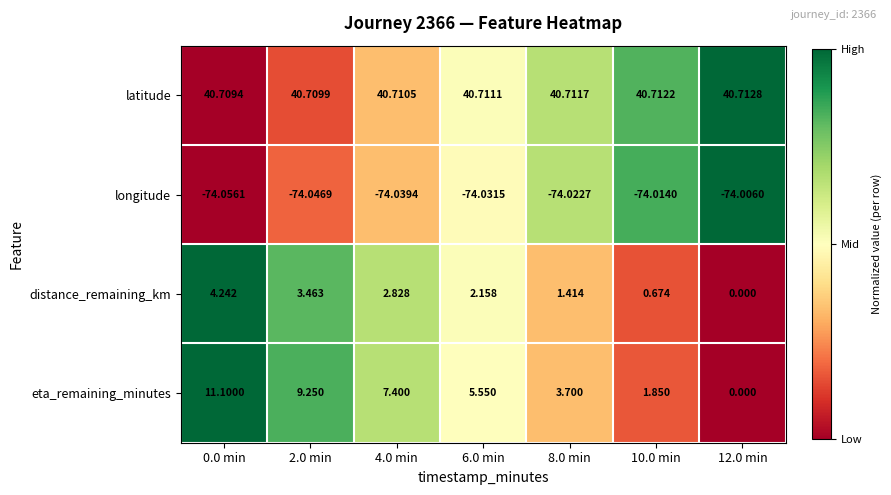

What is the total value across all series at 10.0 min?

-30.8